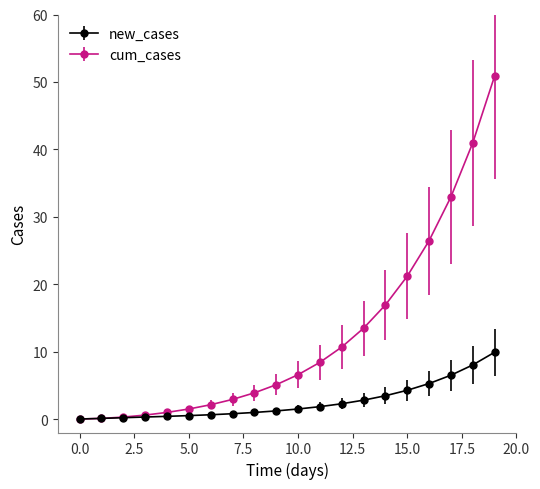

Which series has the largest total across all categories?

cum_cases